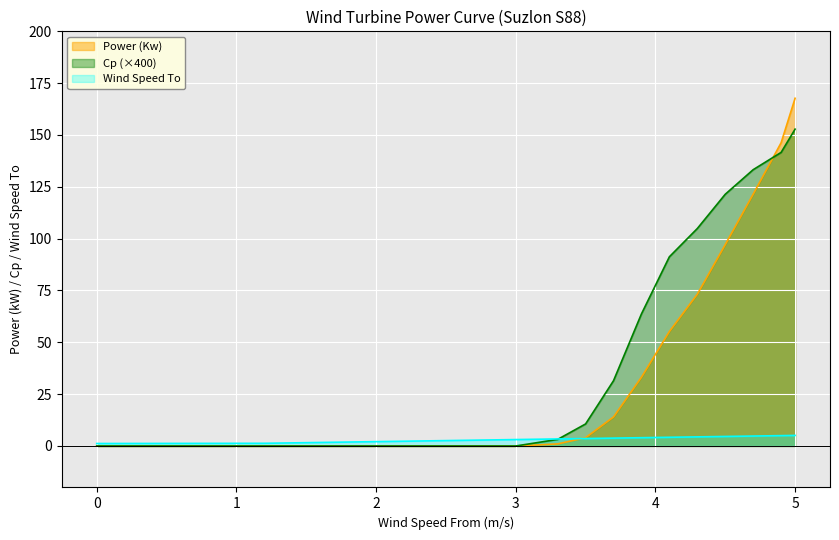

True or false: Power (Kw) has more than 1 interior local peaks.

False